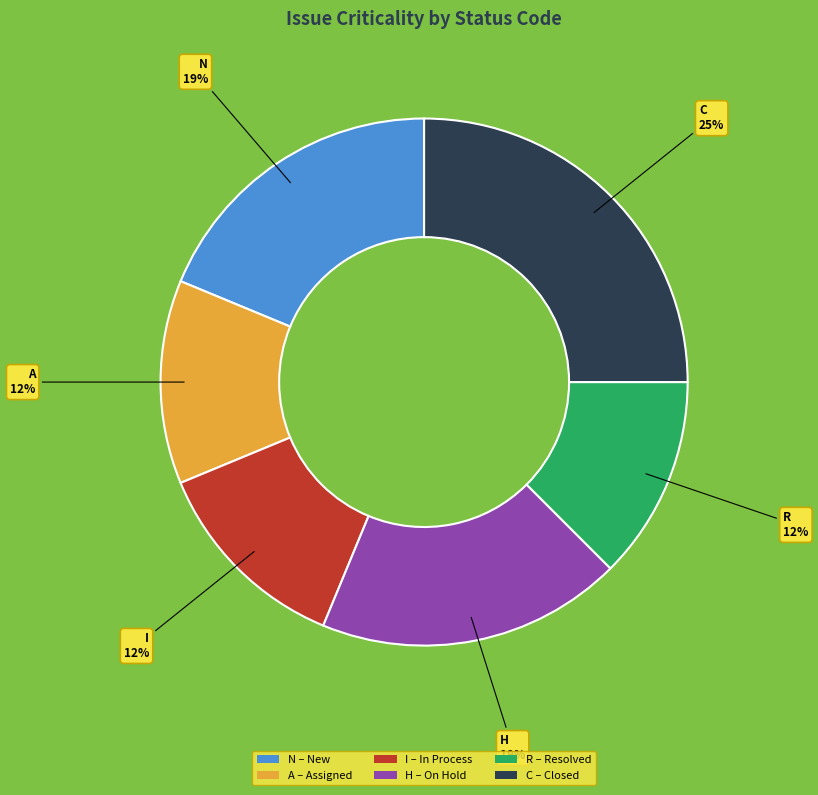

What percentage is the H slice, to the nearest percent?

19%